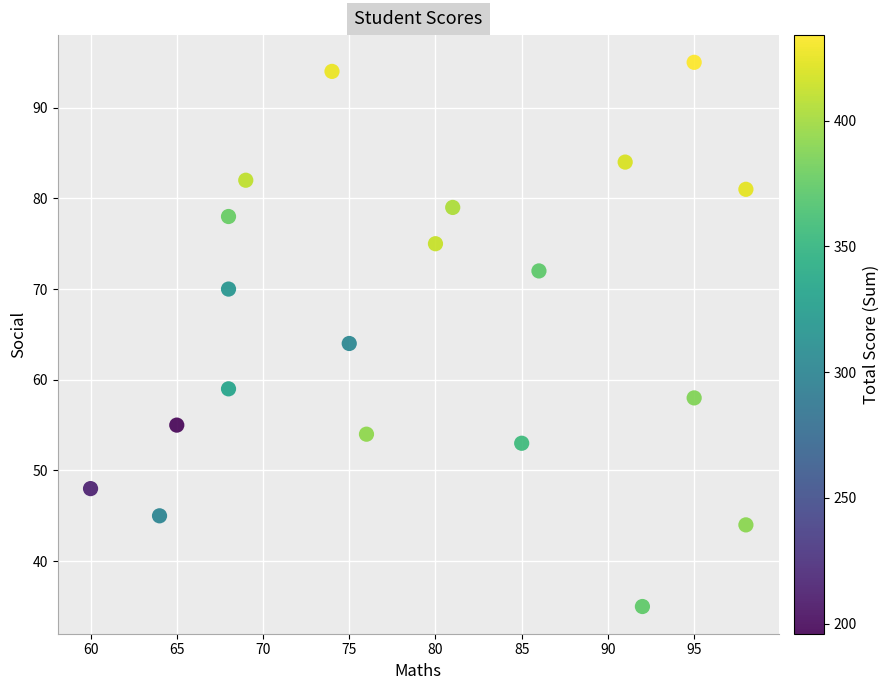

What is the range of Y values (max minus min)?

60